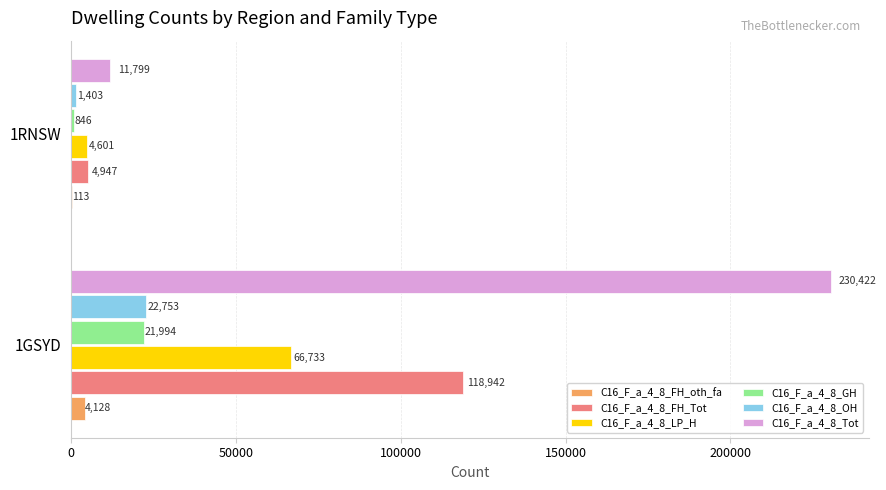

How many series are shown in this chart?

6